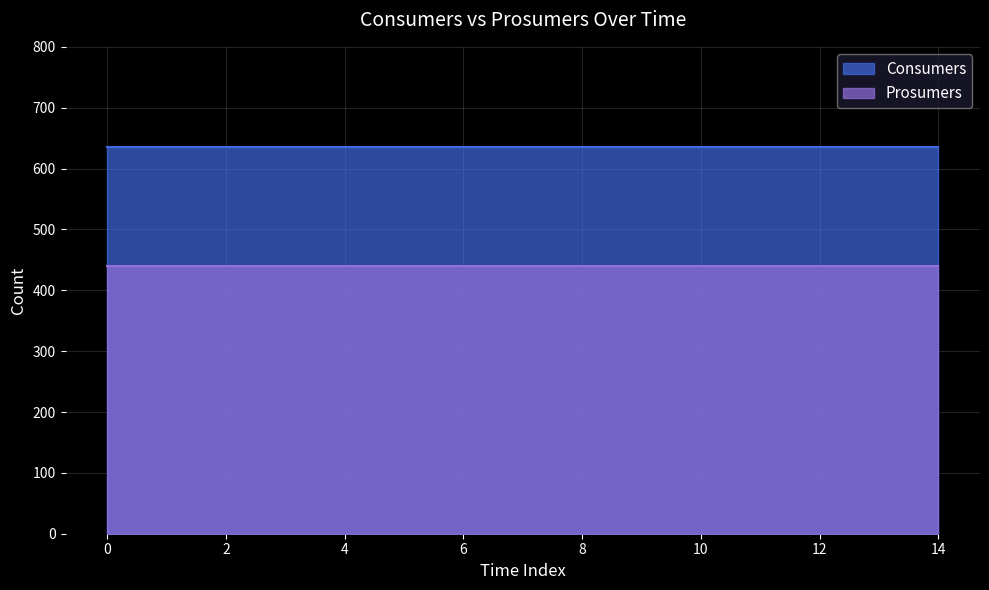

Rank the series by their average value, from lowest to highest.

Prosumers, Consumers